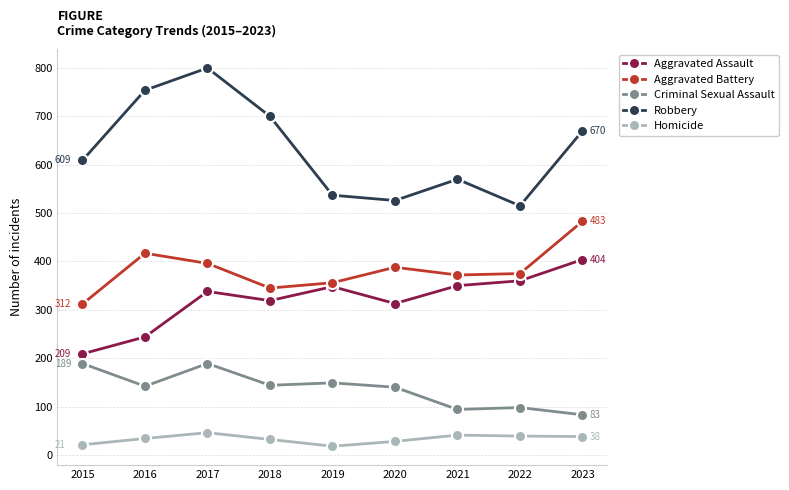

True or false: Homicide has more than 0 points higher than both neighbors.

True